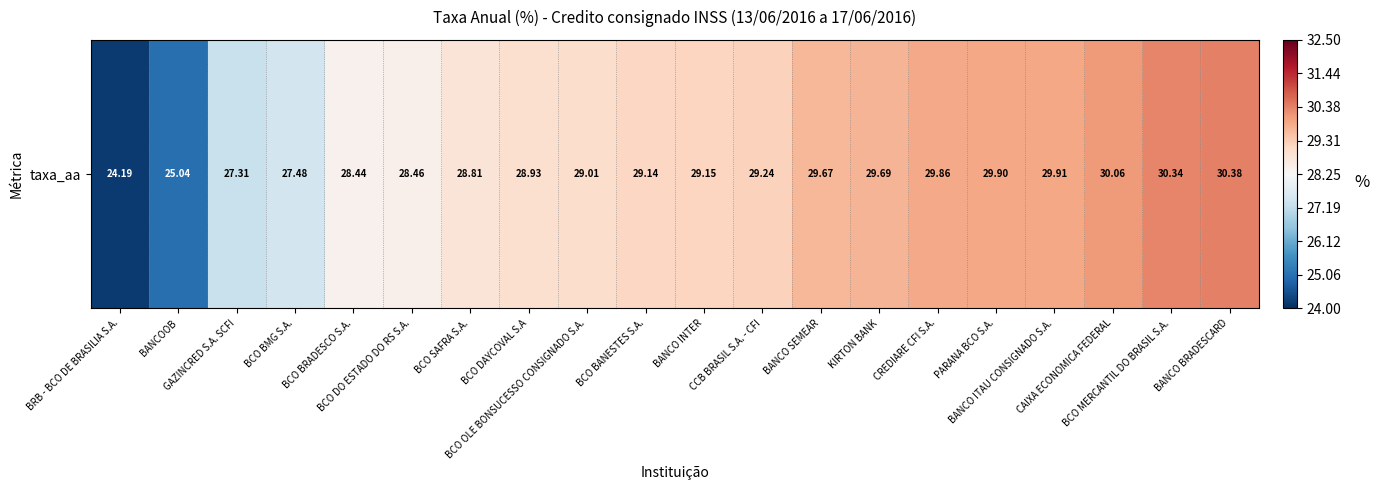

Is it true that the value at PARANA BCO S.A. is 29.9?

True